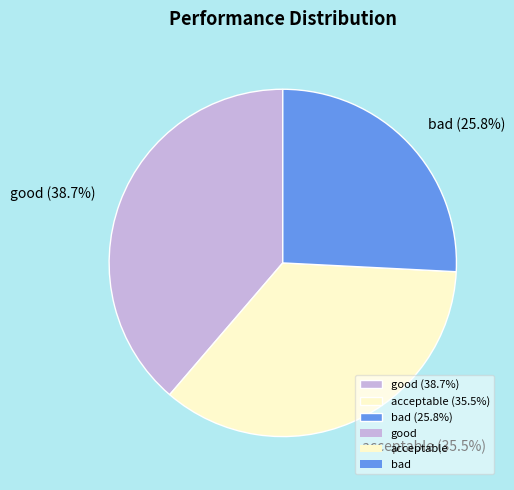

To the nearest percent, what portion does good represent?

39%